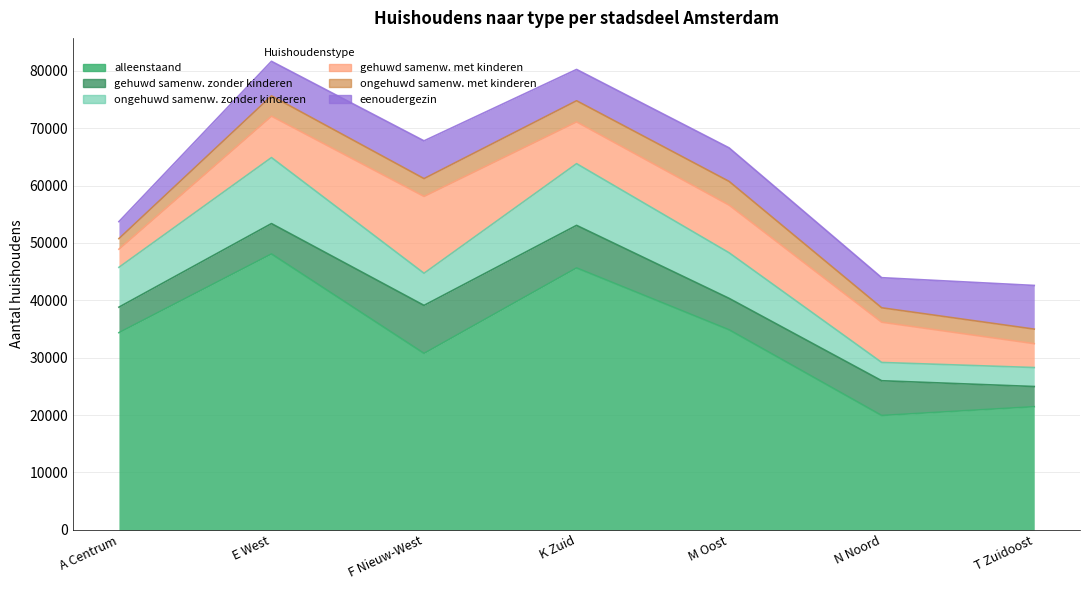

True or false: alleenstaand and ongehuwd samenw. met kinderen intersect in this chart.

False